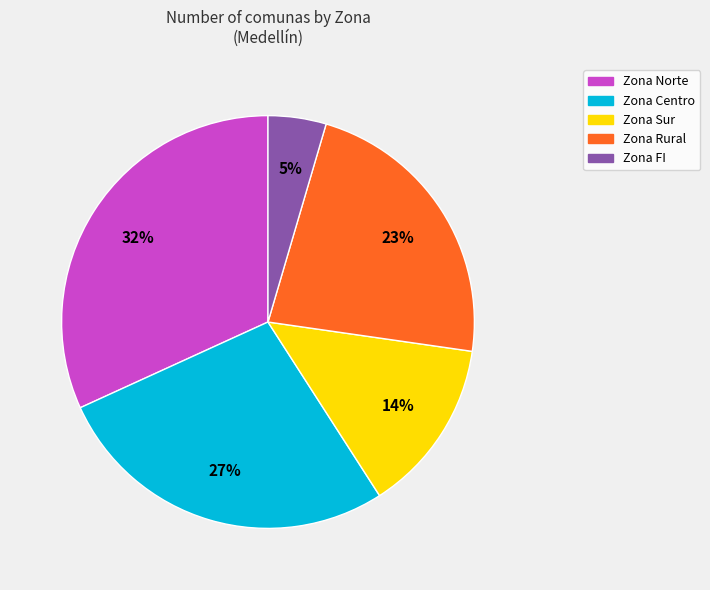

To the nearest percent, what is the difference between the largest and smallest slice percentages?

27%